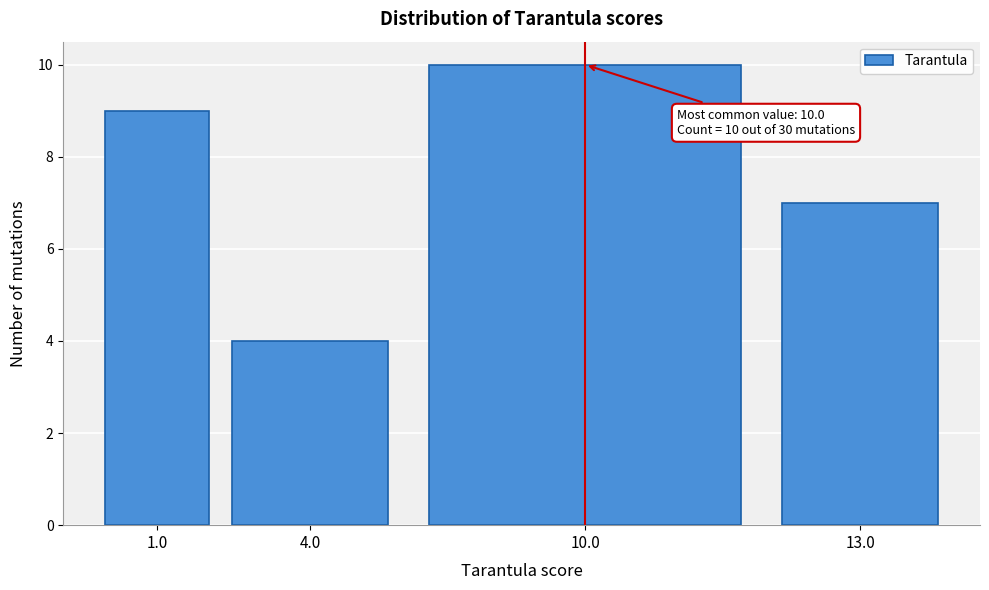

Reading left to right, what are all the values shown in this chart?

1.0=9	4.0=4	10.0=10	13.0=7